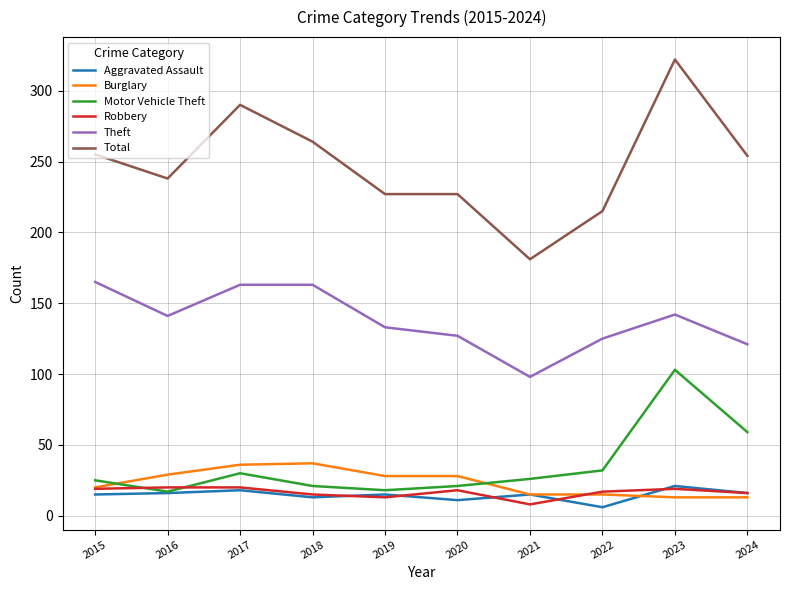

What is the total value across all series at 2019?

434